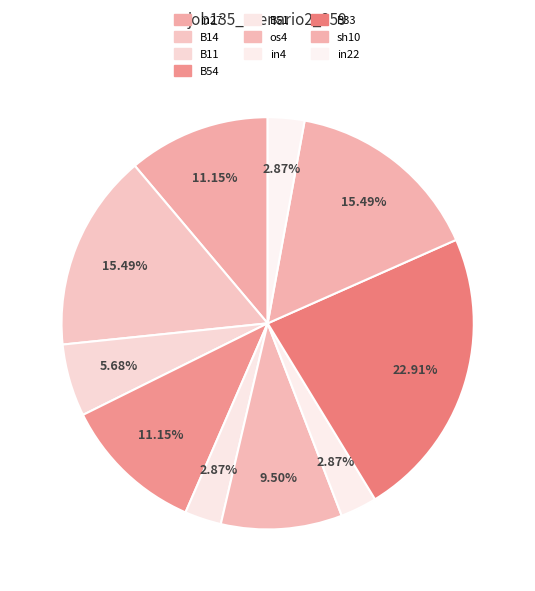

To the nearest percent, what is the difference between the B51 and B14 slice percentages?

13%